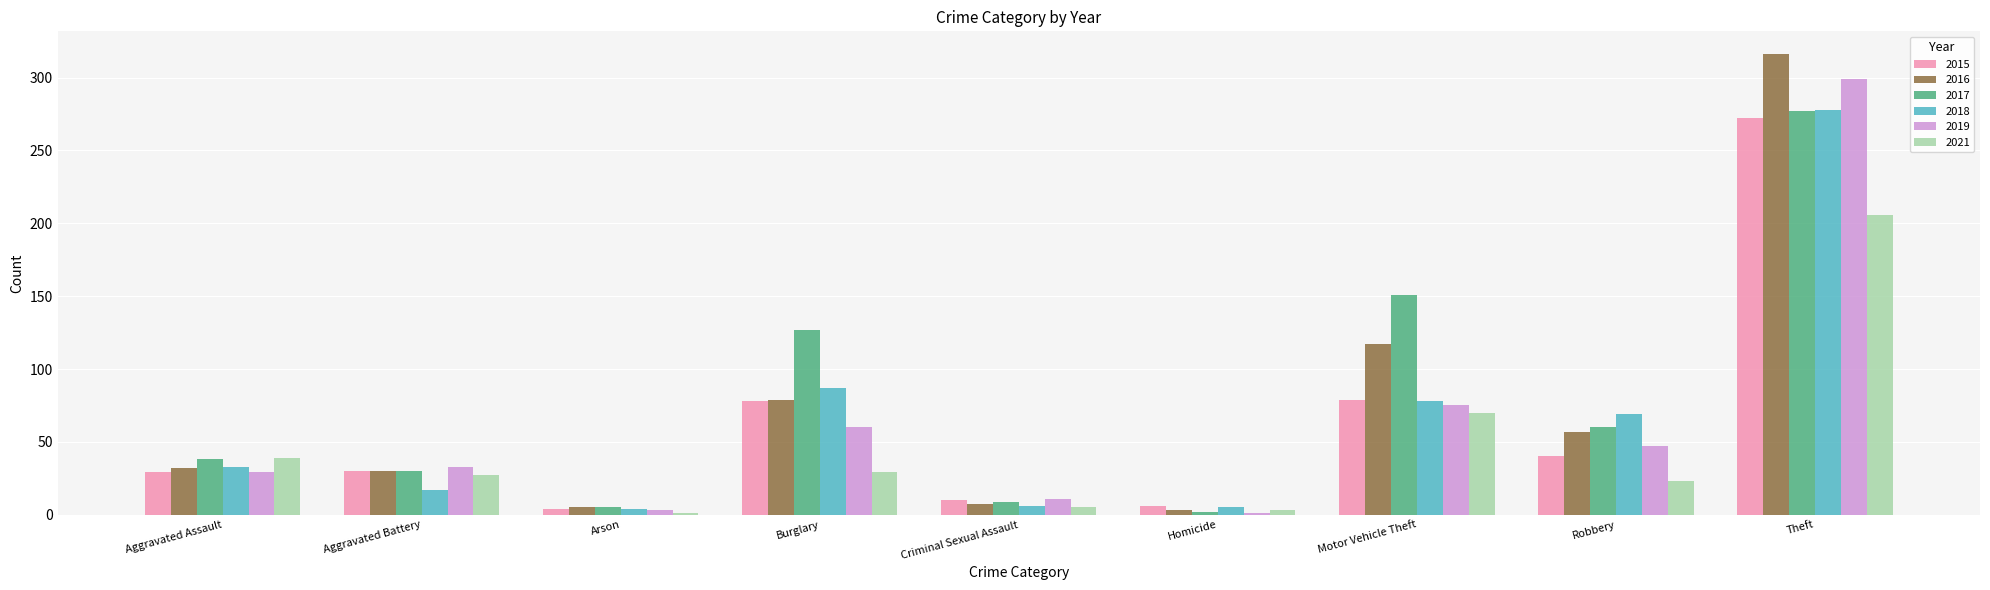

The 2021 series shows 29 at Burglary. True or false?

True